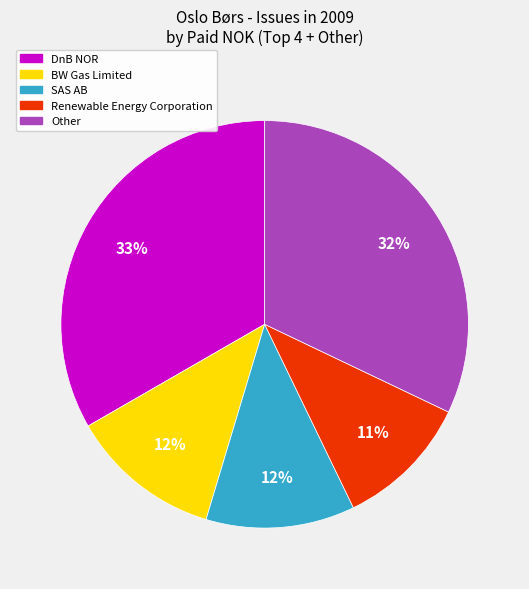

How many slices are in this pie chart?

5